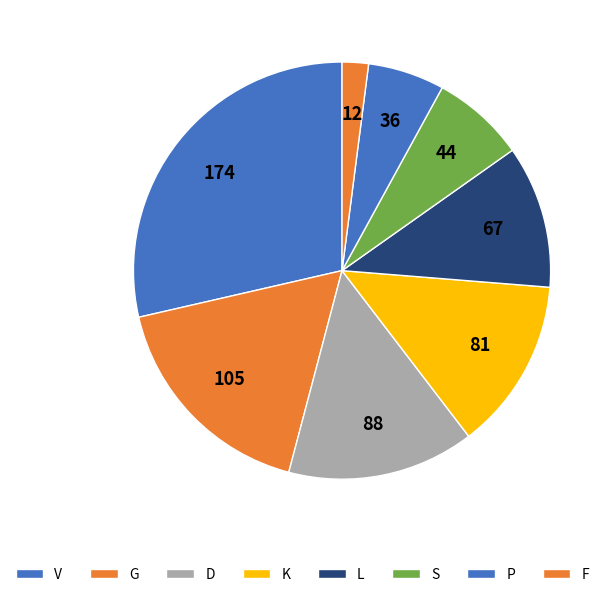

Do P and G together represent more than half of the pie?

No